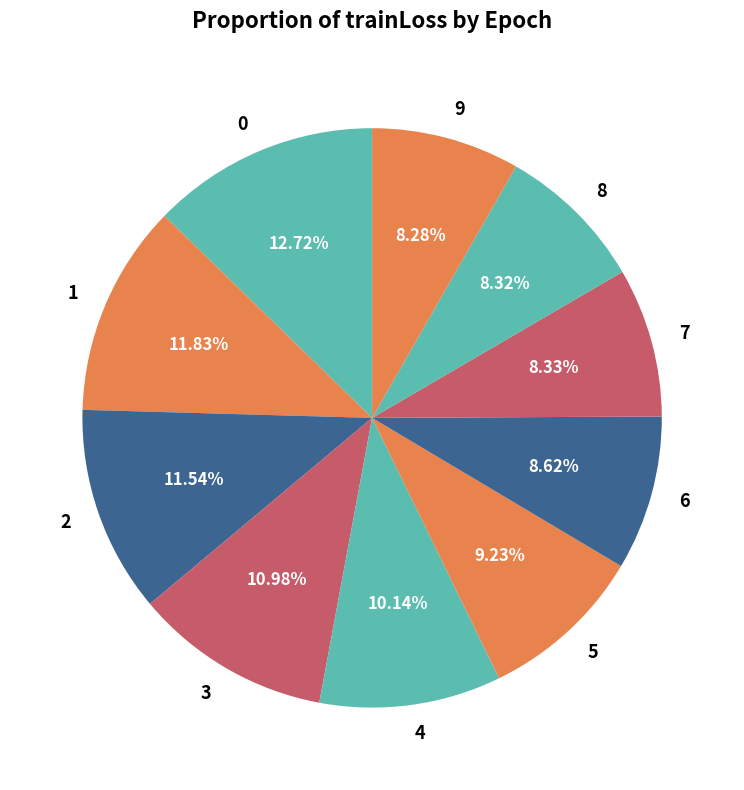

To the nearest percent, what is the average slice percentage?

10%